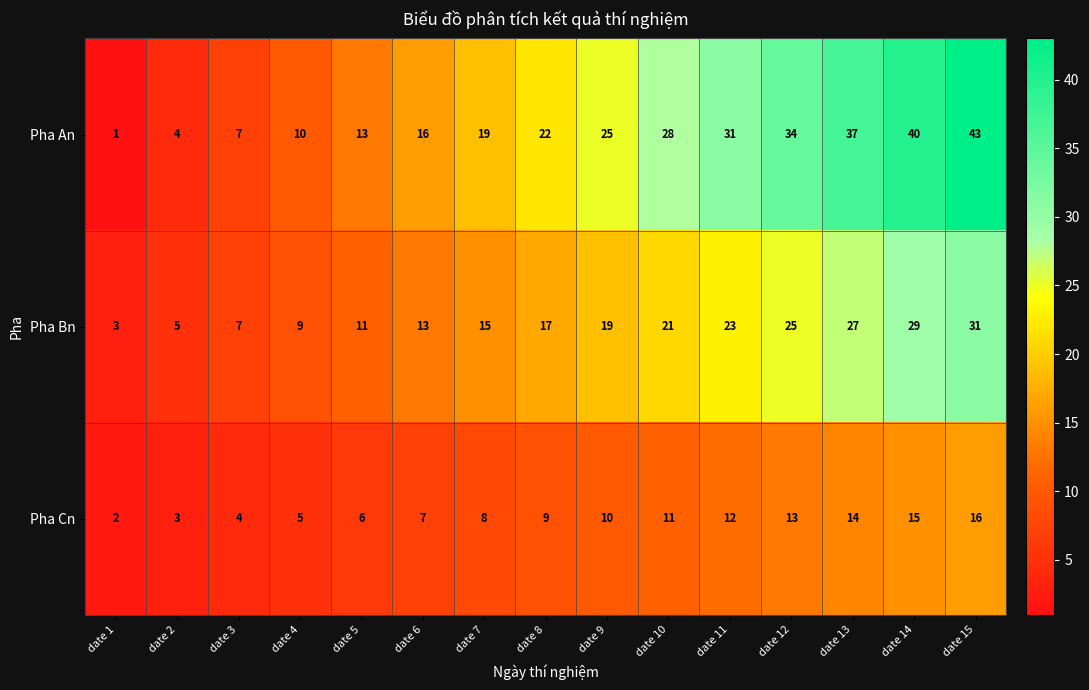

How many distinct data groups are displayed?

3